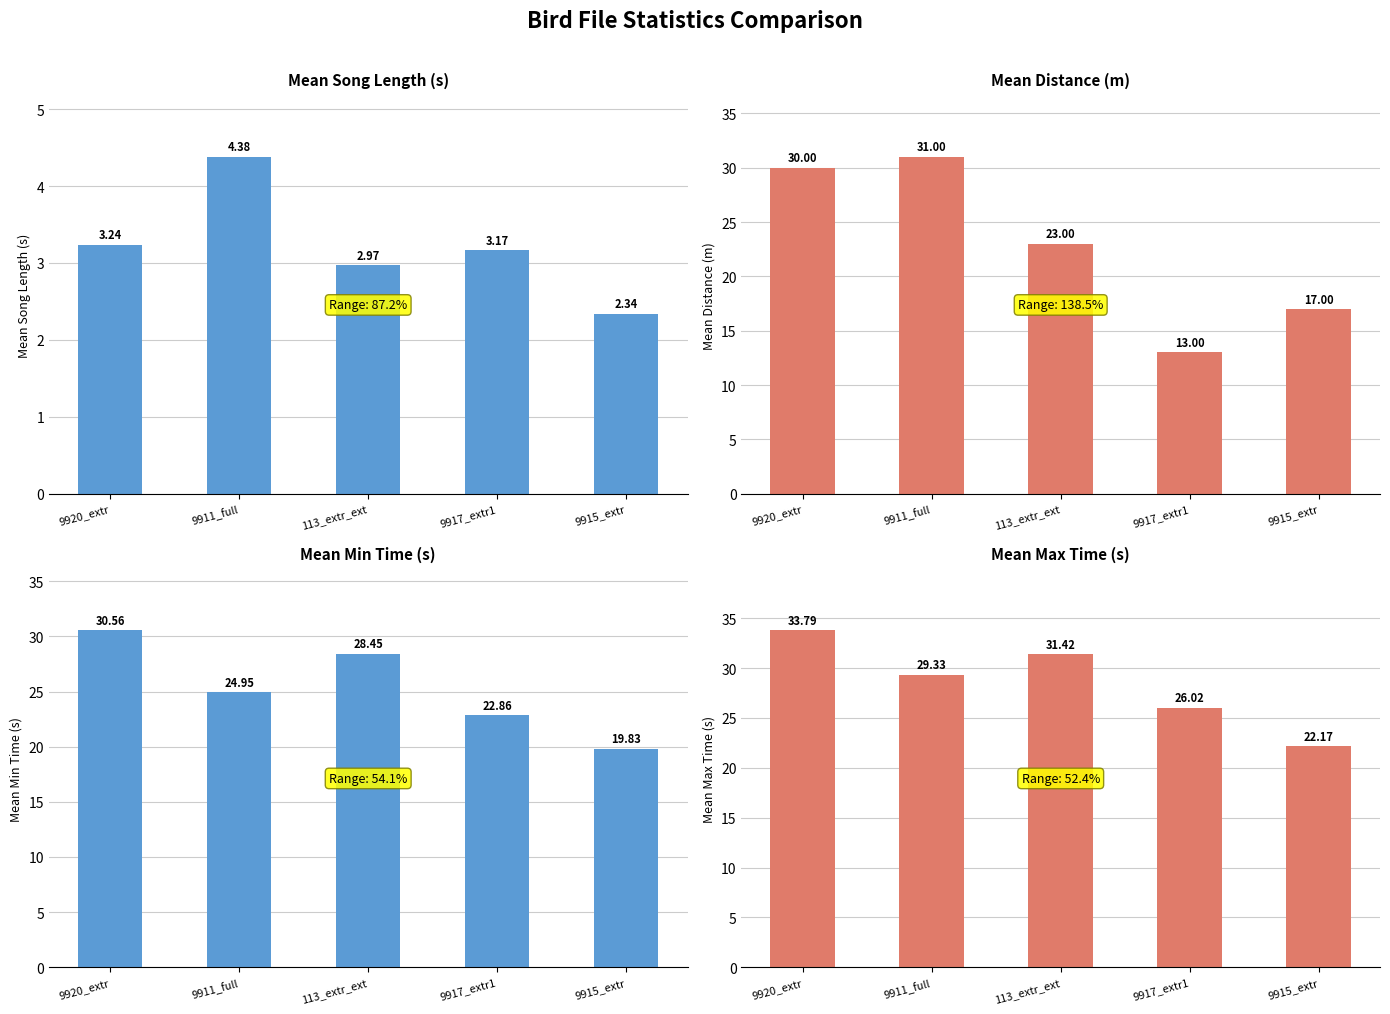

Is the value of Mean Min Time (s) at 9920_extr greater than the value of Mean Distance (m) at 9915_extr?

Yes